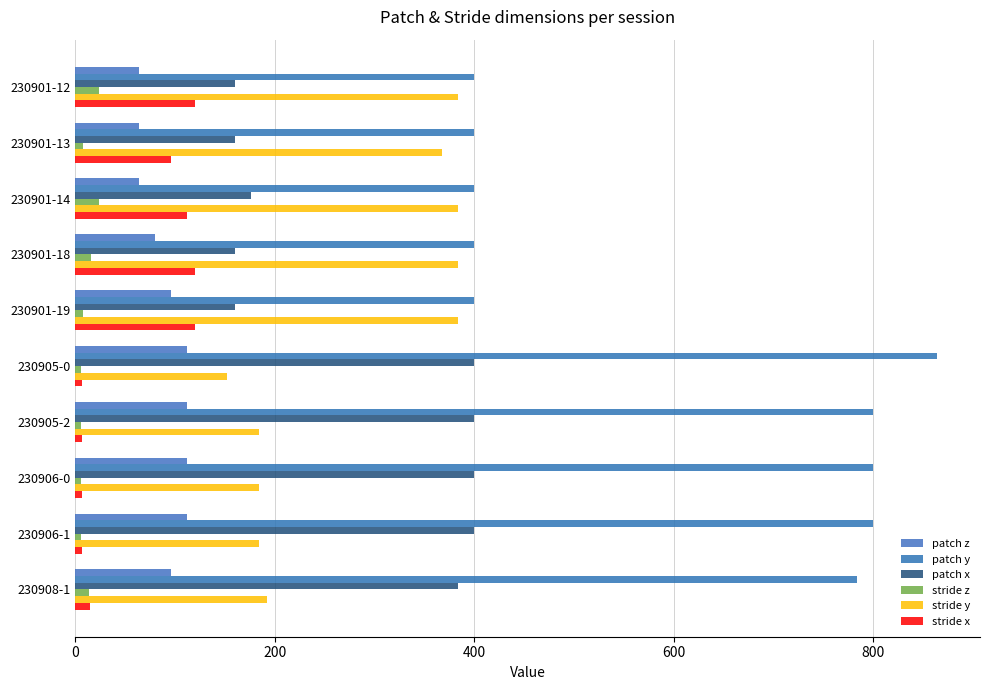

What is the average value of the stride y series?

280